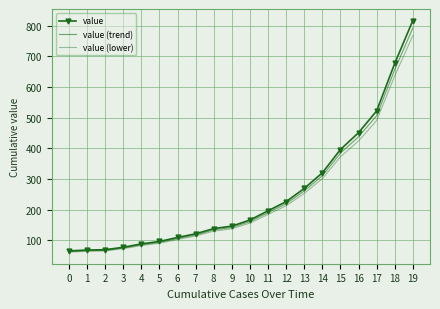

What is the smallest value displayed?

61.1